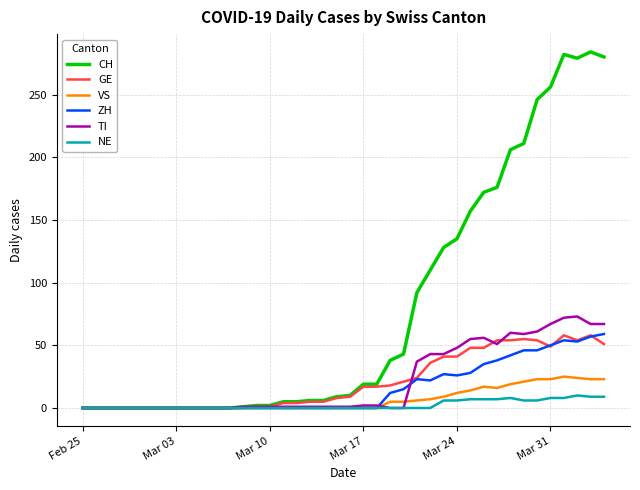

Which series has the largest total across all categories?

CH